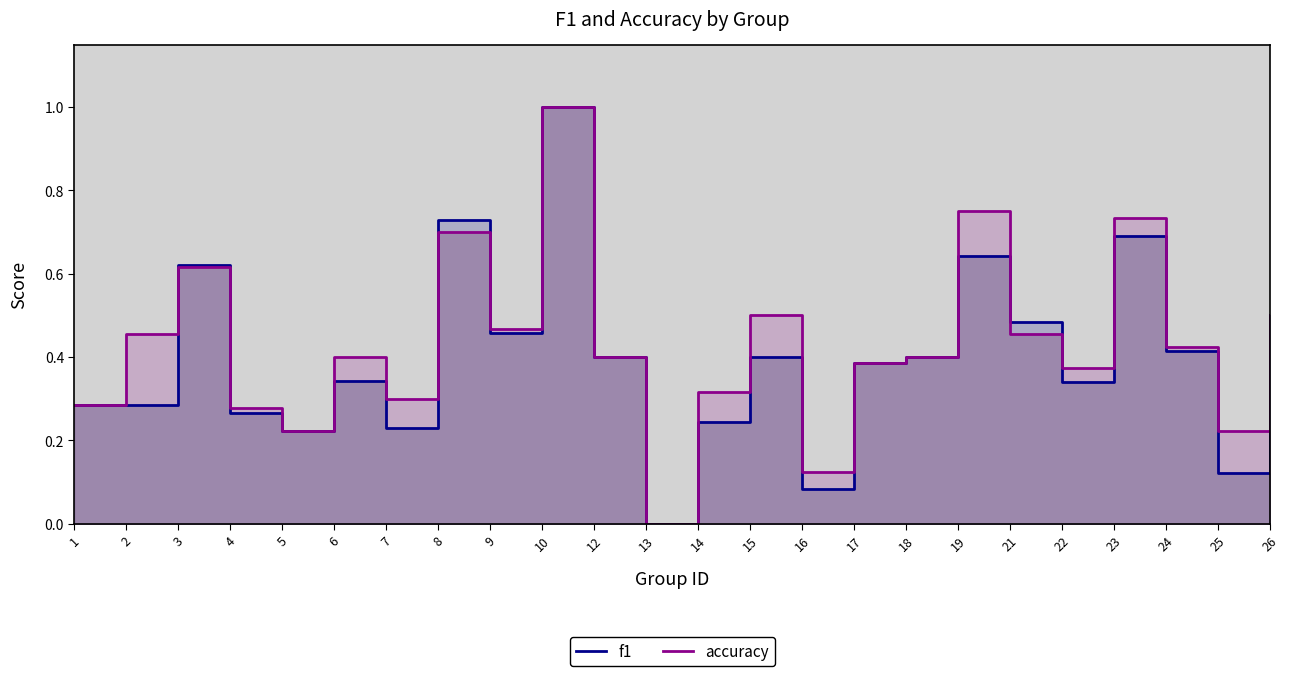

What is the total value across all series at 21?

0.9